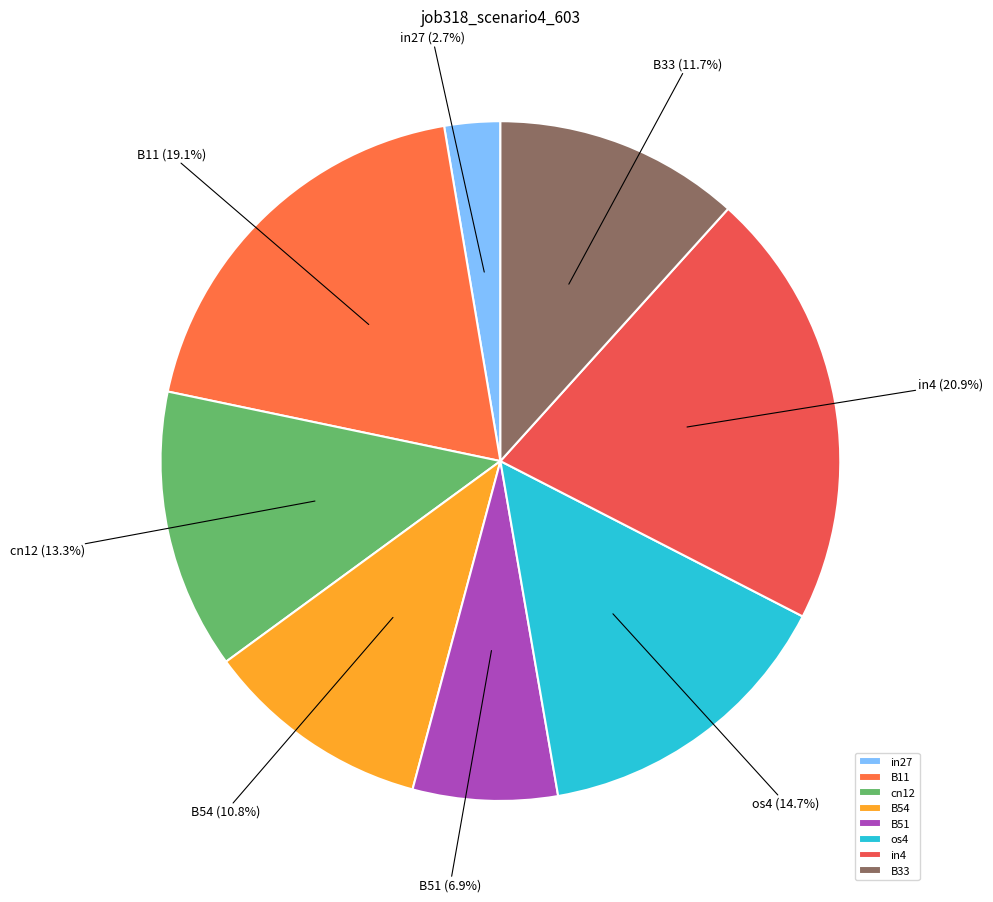

Does cn12 account for over 50% of the chart?

No